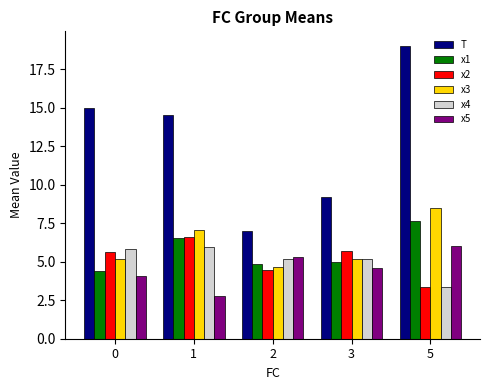

True or false: x4 has a value of 3.3 at 5.

True